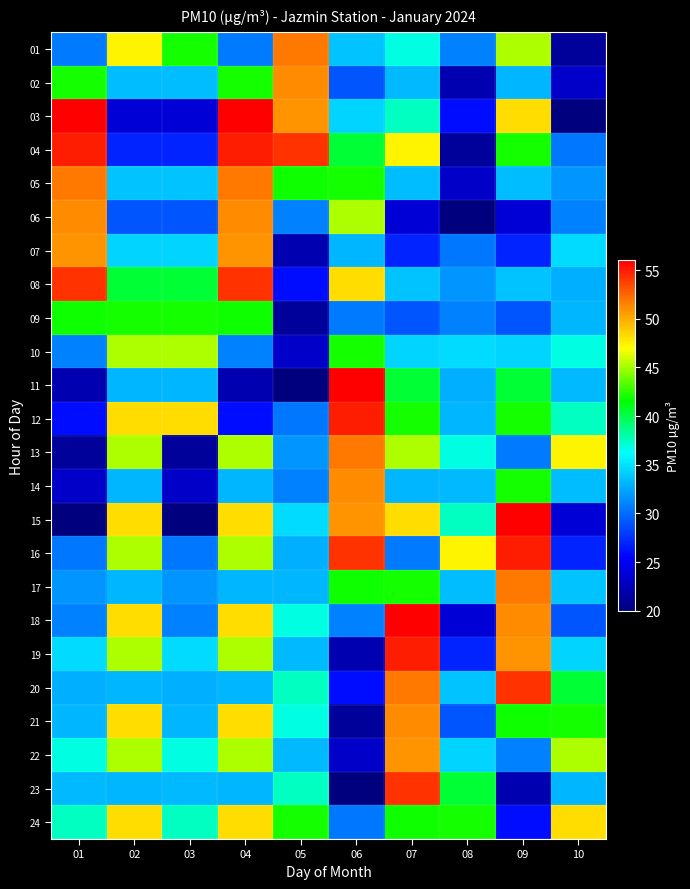

Between 01 and 02, which series saw the biggest shift?

03